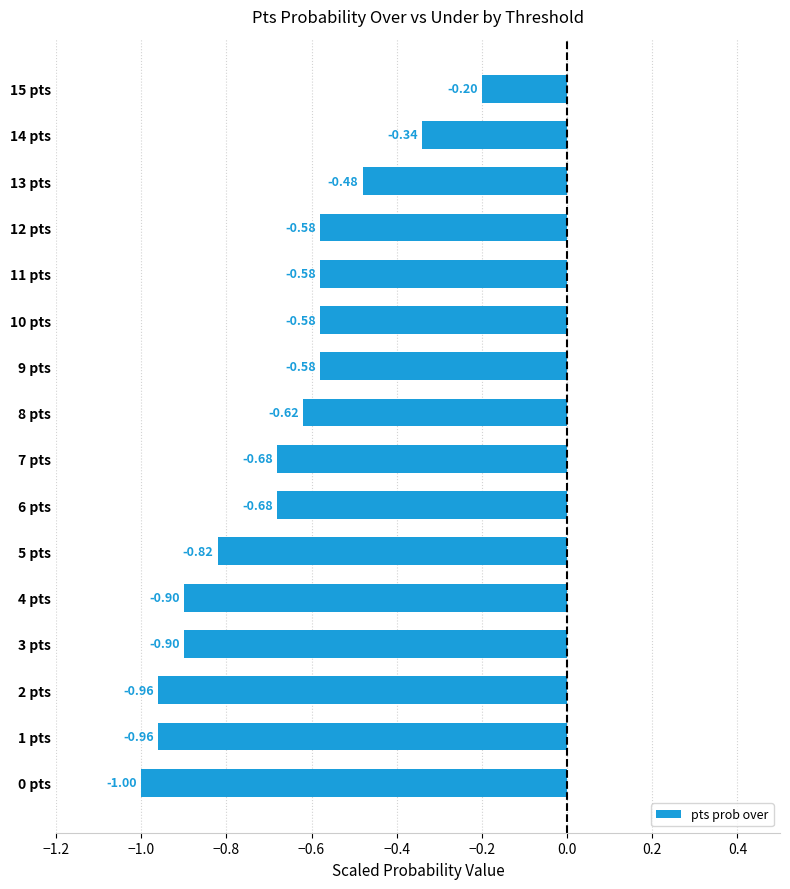

What is the sum of all values?

-10.9